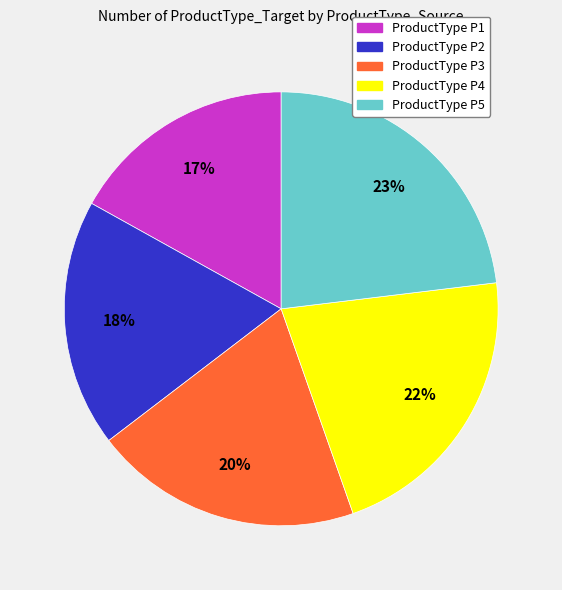

To the nearest percent, what is the difference between the largest and smallest slice percentages?

6%